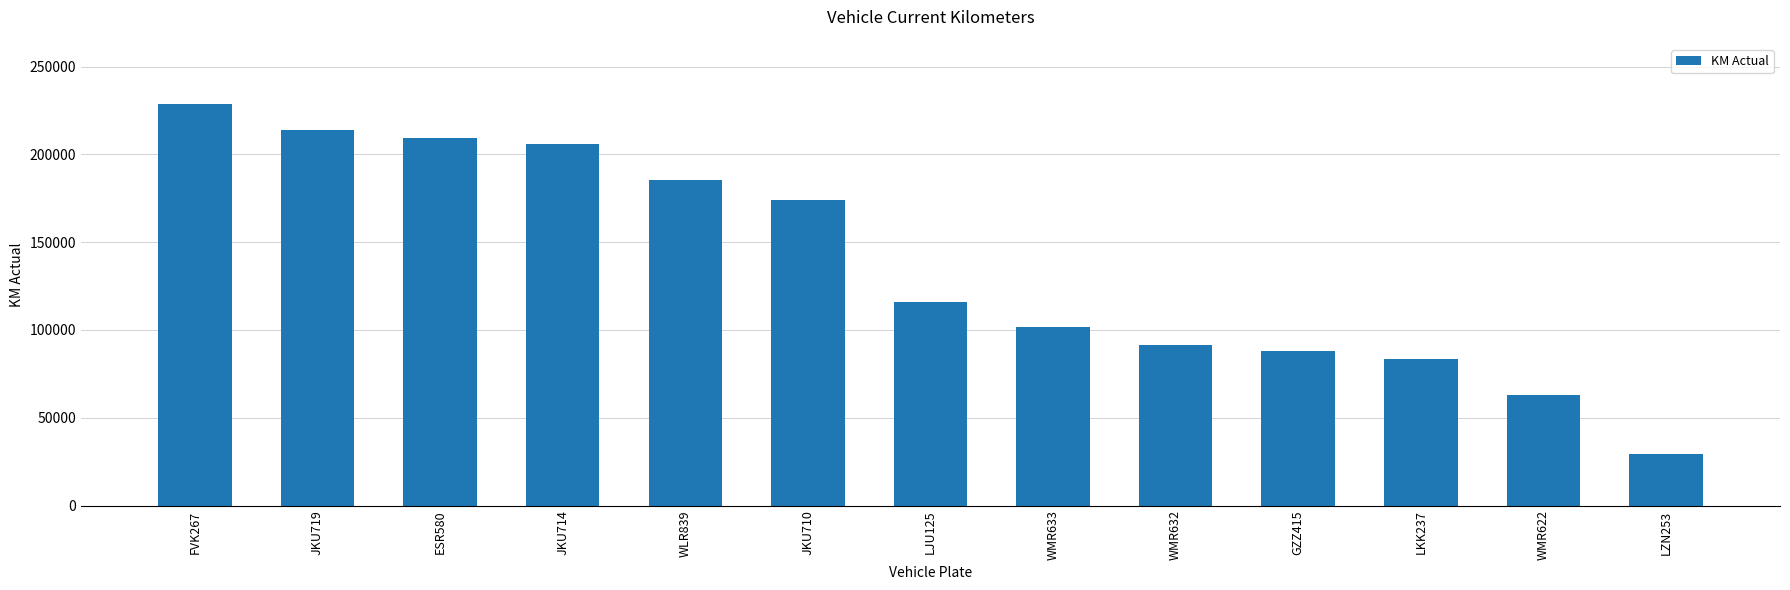

The value at GZZ415 is 60080. True or false?

False